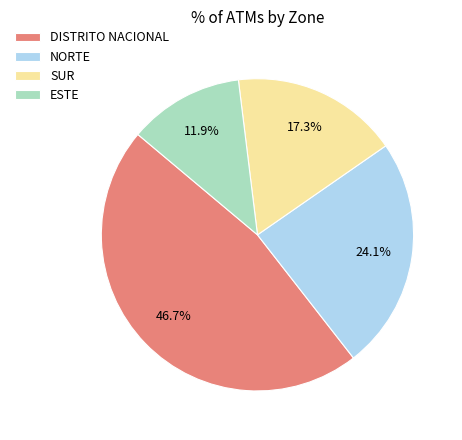

What percentage is the SUR slice, to the nearest percent?

17%